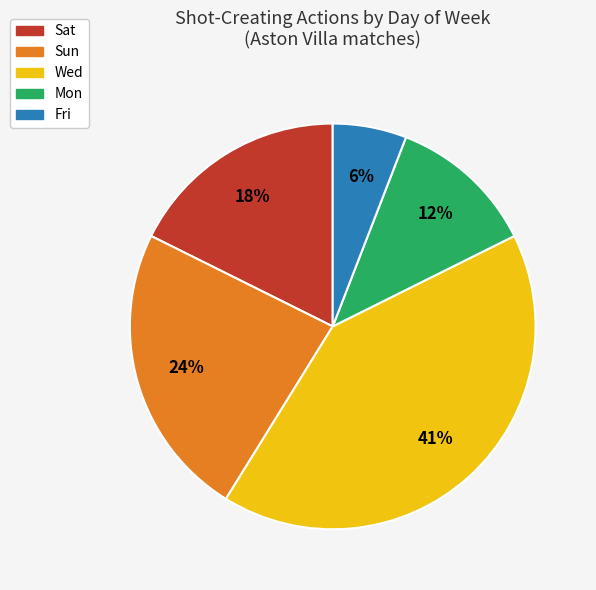

Rank the categories by value from highest to lowest.

Wed, Sun, Sat, Mon, Fri